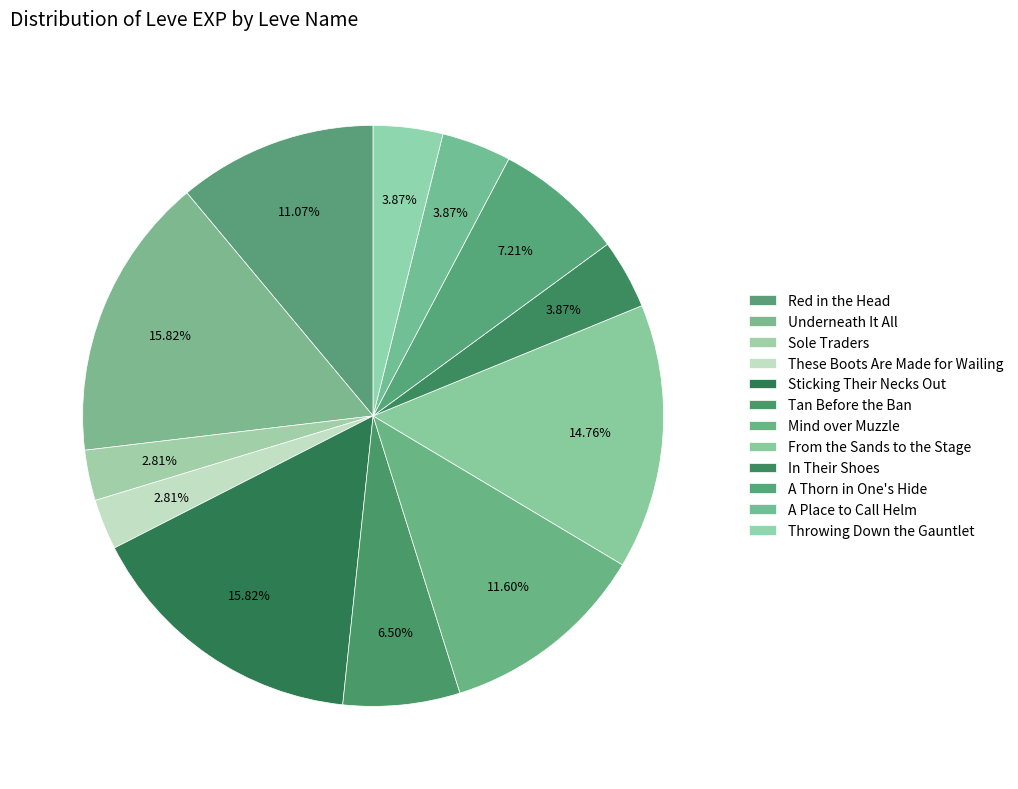

Does A Place to Call Helm account for over 50% of the chart?

No